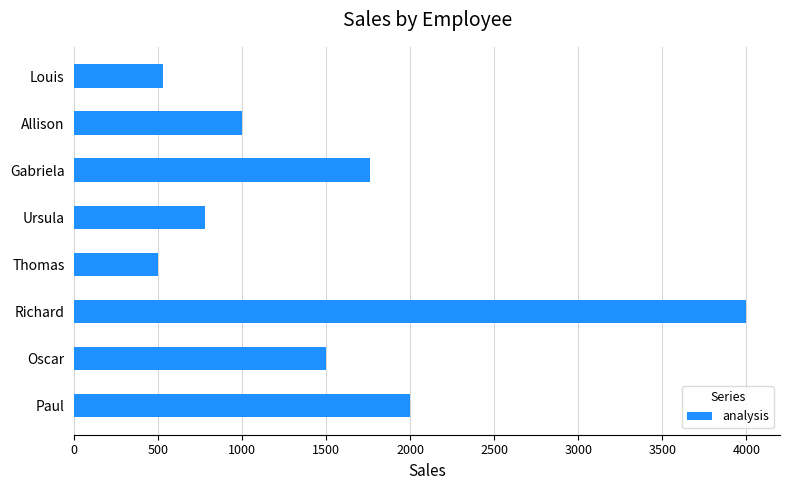

What is the greatest value displayed?

4000